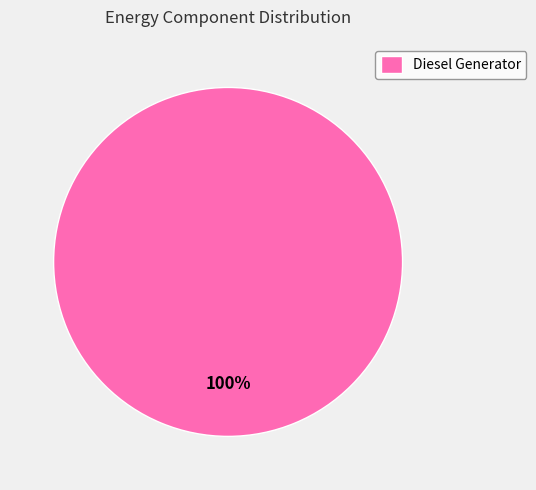

Rank the categories by value from highest to lowest.

Diesel Generator